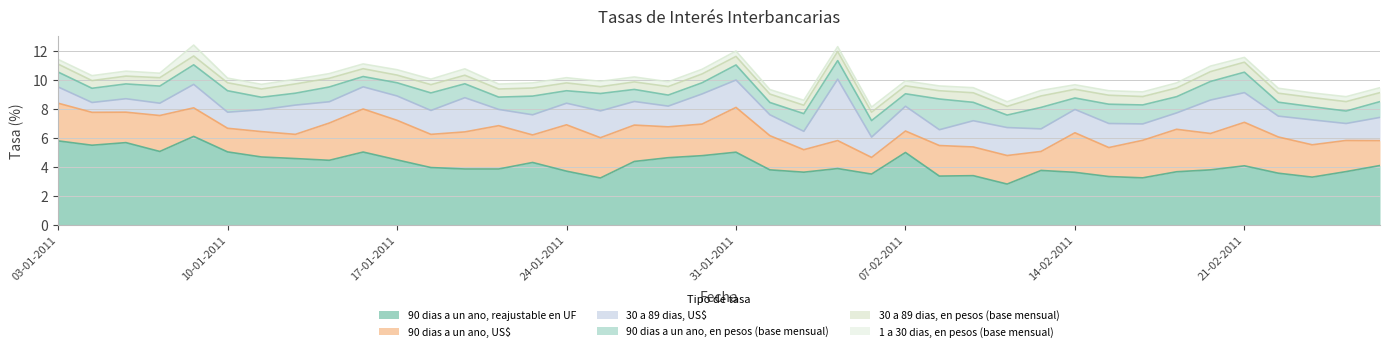

At how many categories does at least one series exceed 5?

7